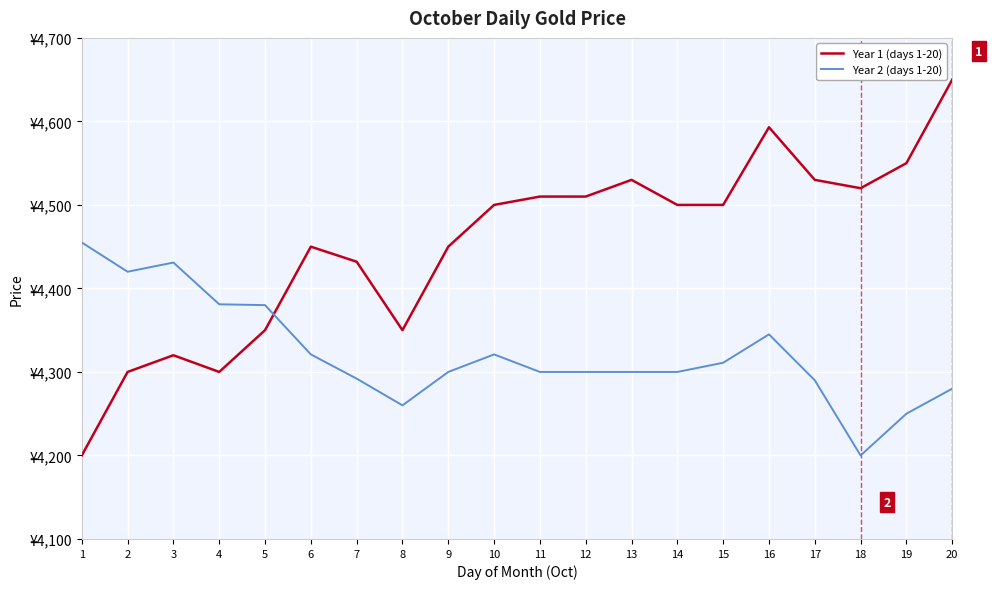

Reading right to left, list all the values displayed in this chart.

Year 1 (days 1-20): 4650	4550	4520	4530	4593	4500	4500	4530	4510	4510	4500	4450	4350	4432	4450	4350	4300	4320	4300	4200
Year 2 (days 1-20): 4280	4250	4200	4290	4345	4311	4300	4300	4300	4300	4321	4300	4260	4292	4321	4380	4381	4431	4420	4455